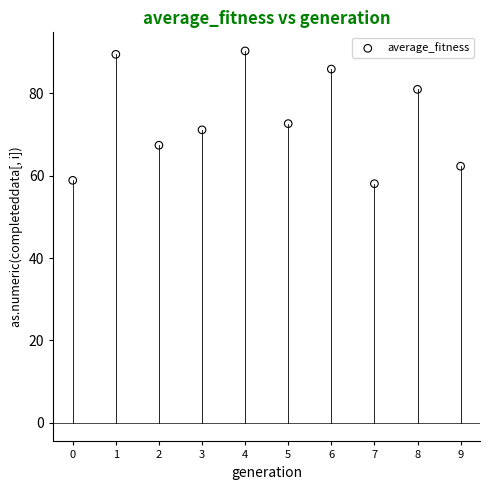

What is the average Y value?

73.7